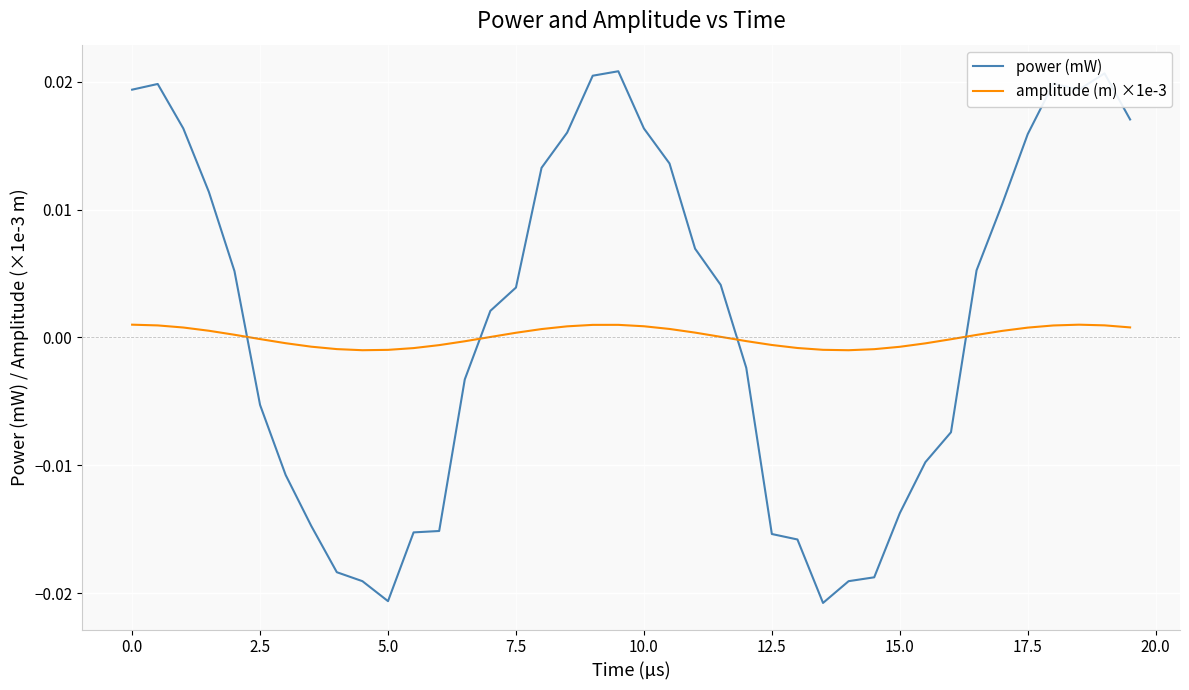

Rank the series by their average value, from highest to lowest.

power (mW), amplitude (m) ×1e-3